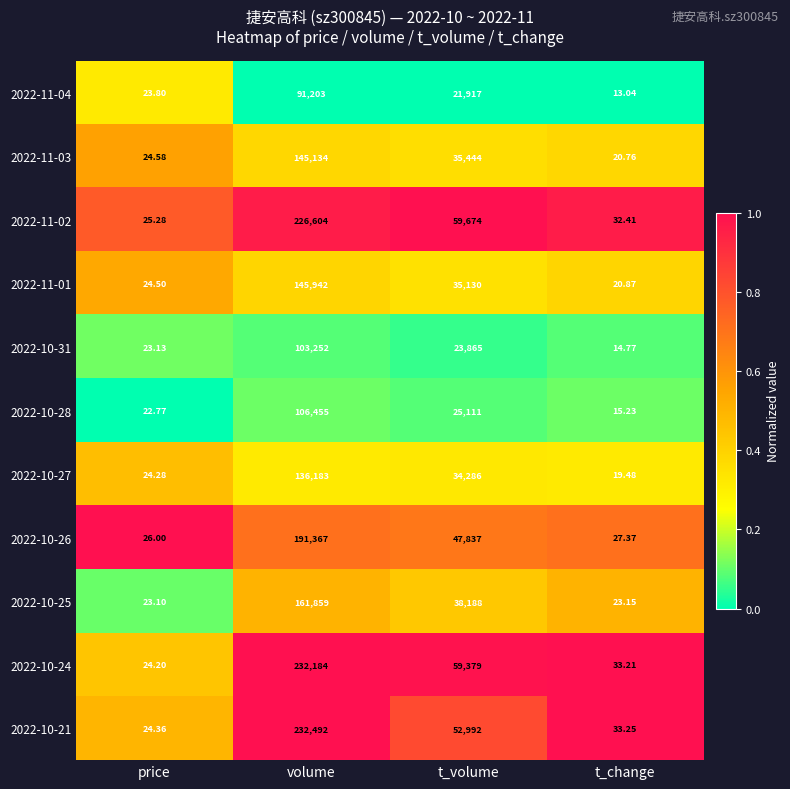

Rank the series by their maximum value, from lowest to highest.

2022-11-04, 2022-10-31, 2022-10-28, 2022-10-27, 2022-11-03, 2022-11-01, 2022-10-25, 2022-10-26, 2022-11-02, 2022-10-24, 2022-10-21